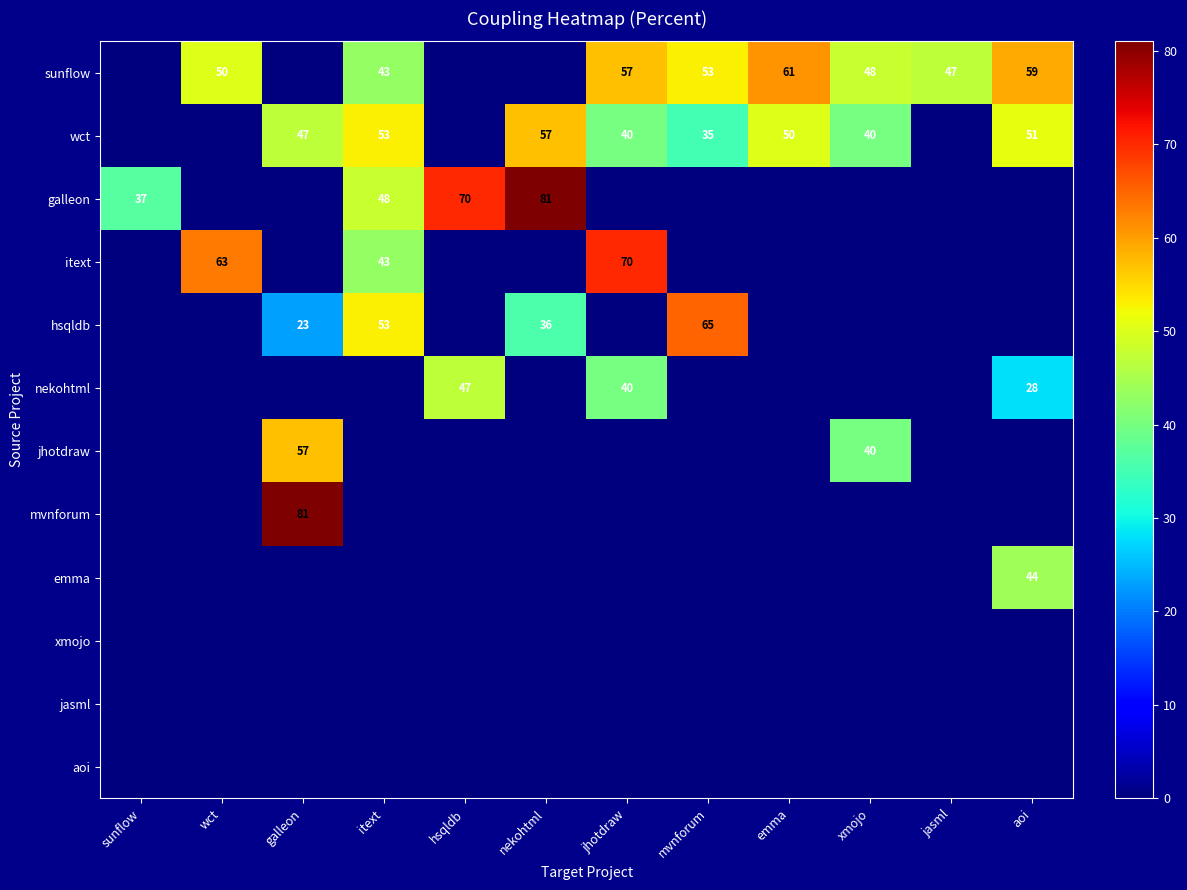

Is it true that wct equals 24 at galleon?

False